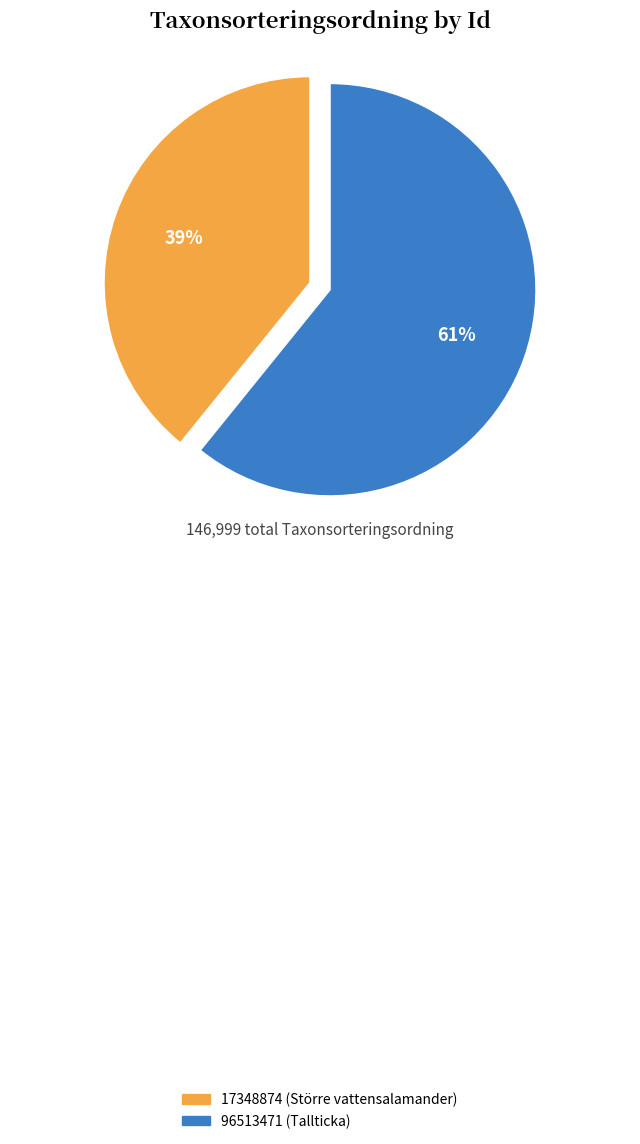

Is it true that 17348874 (Större vattensalamander) is 39% of the pie?

True